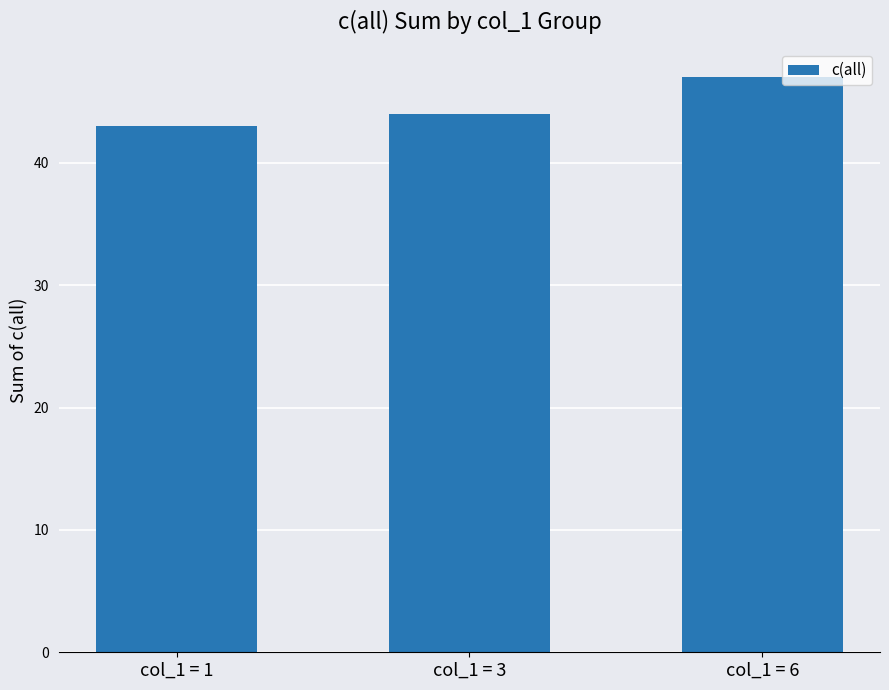

List the labels in order of value, smallest first.

col_1 = 1, col_1 = 3, col_1 = 6